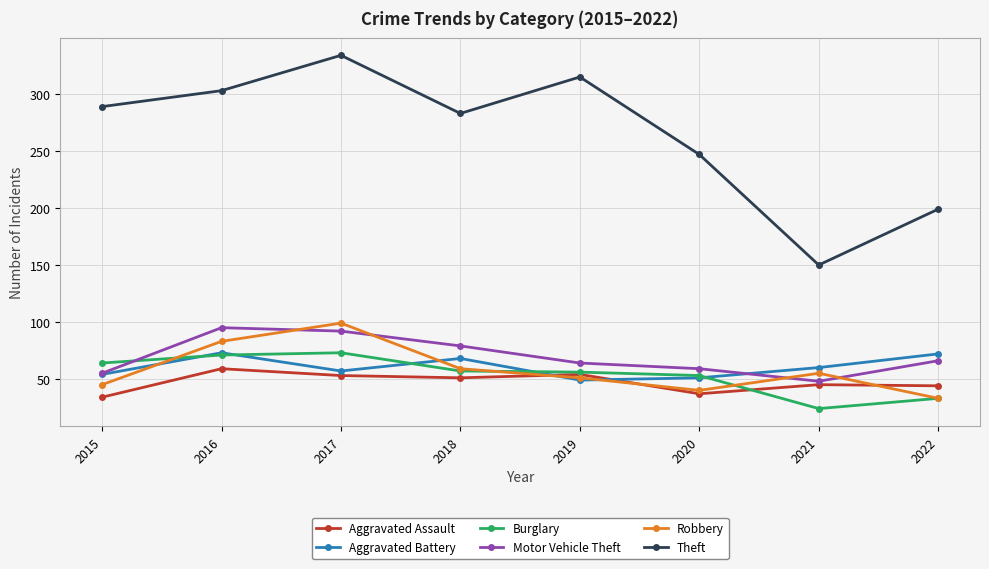

What is the total value across all series at 2021?

382